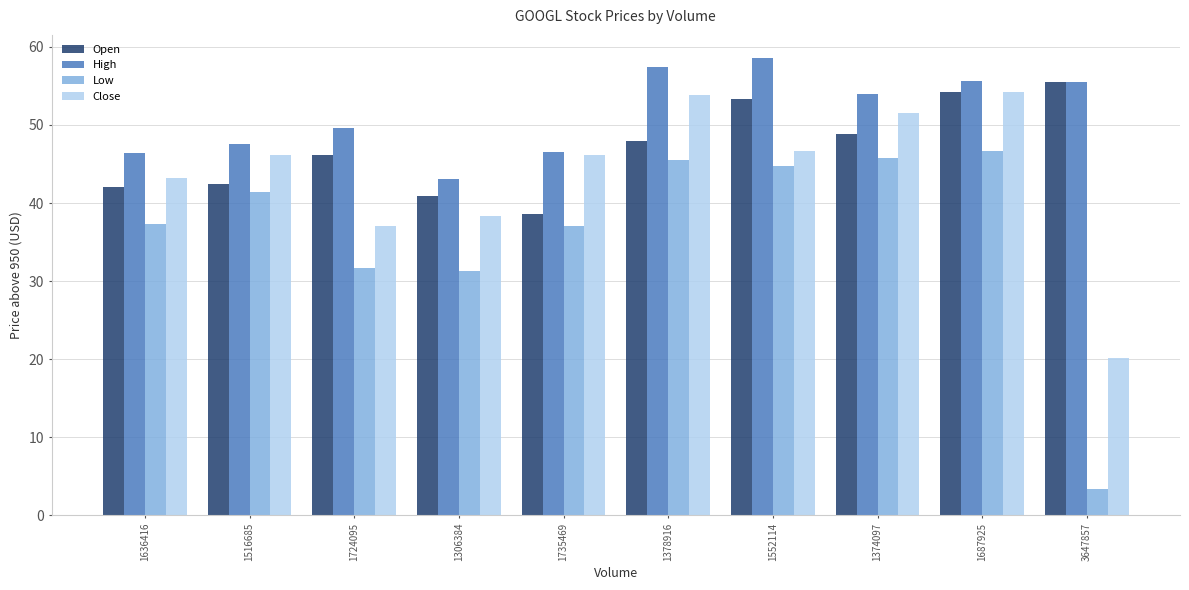

What is the spread (max minus min) of values at 3647857?

52.1